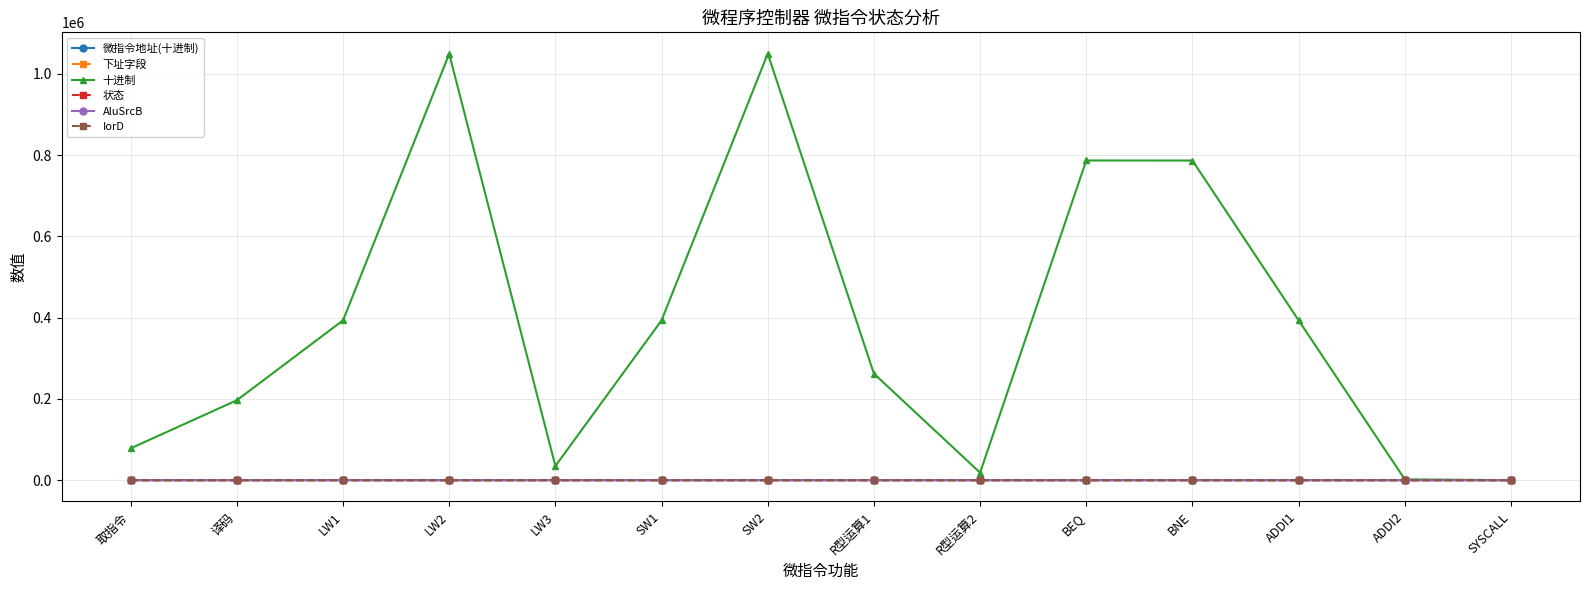

At R型运算1, list the series in order from smallest to largest.

AluSrcB, IorD, 微指令地址(十进制), 状态, 下址字段, 十进制